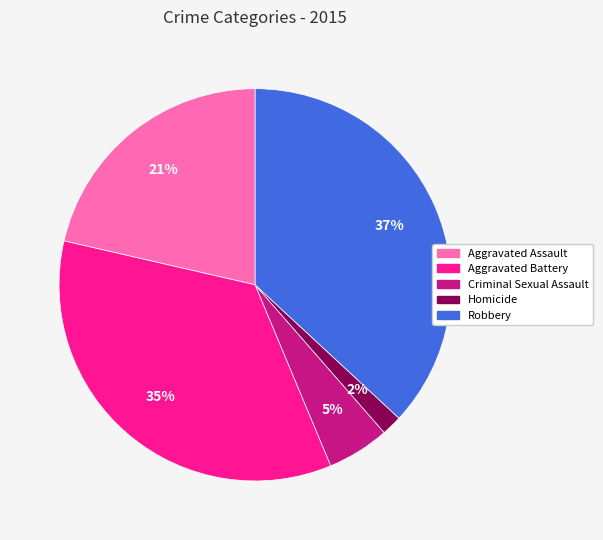

How many segments does this pie chart have?

5